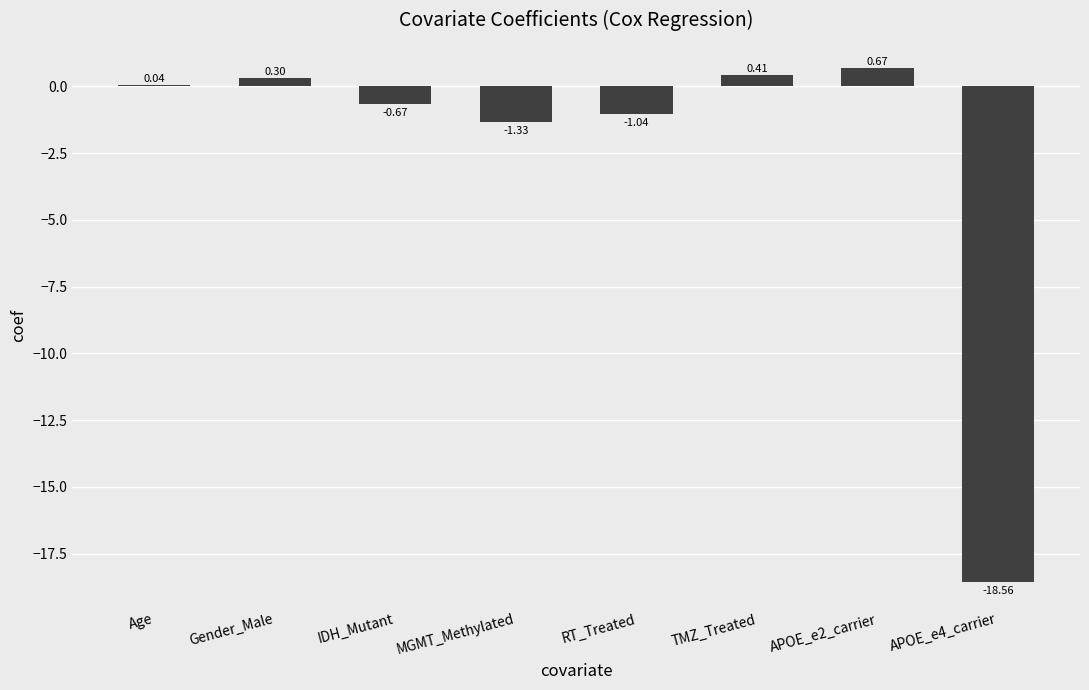

What is the change in value from APOE_e2_carrier to APOE_e4_carrier?

-19.2